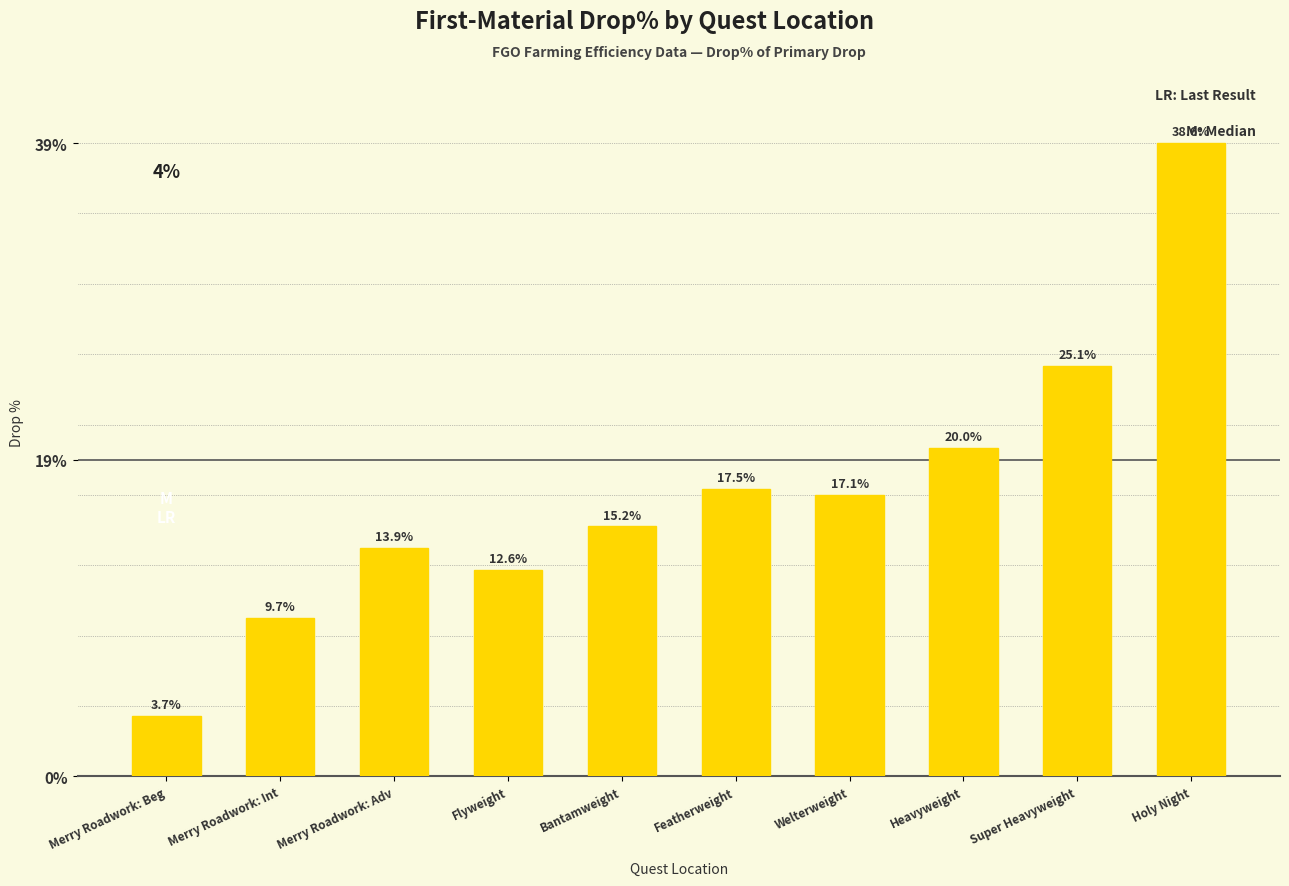

What is the label of the 8th bar from the left?

Heavyweight